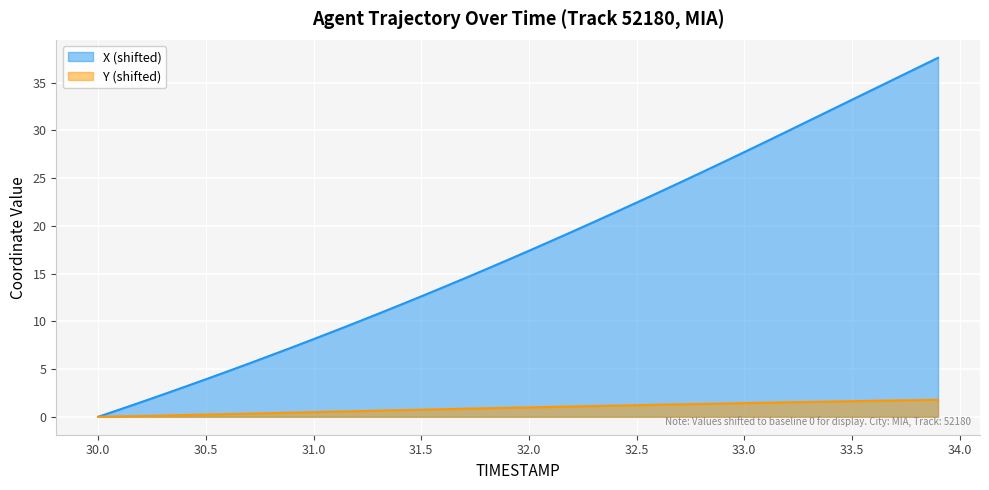

Rank the series by their maximum value, from lowest to highest.

Y (shifted), X (shifted)